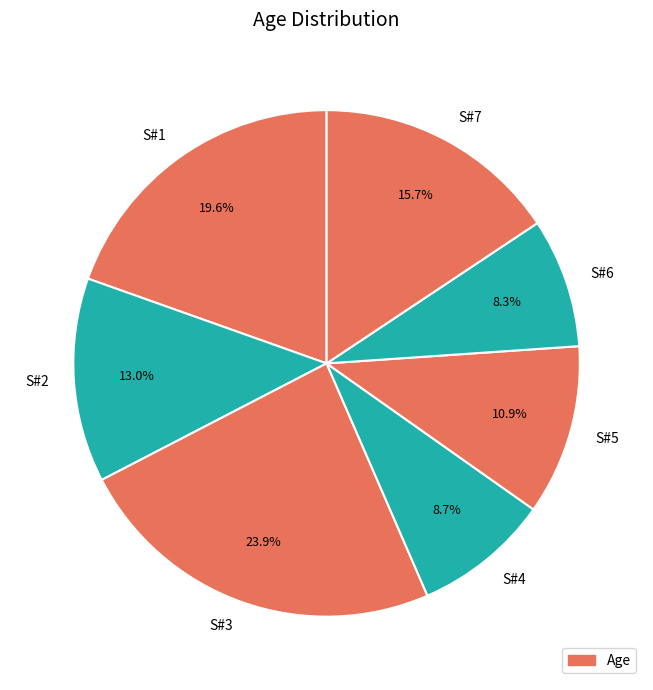

Is there any slice that represents more than half of the pie?

No